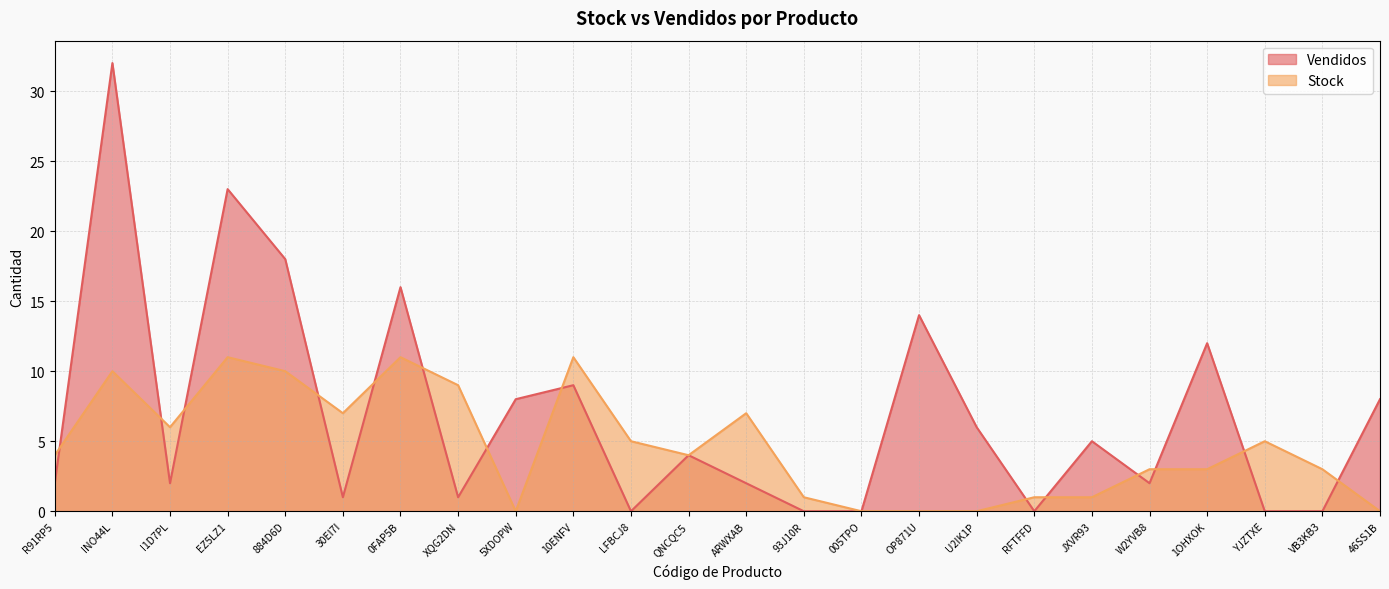

Where is the first local minimum for Stock?

I1D7PL